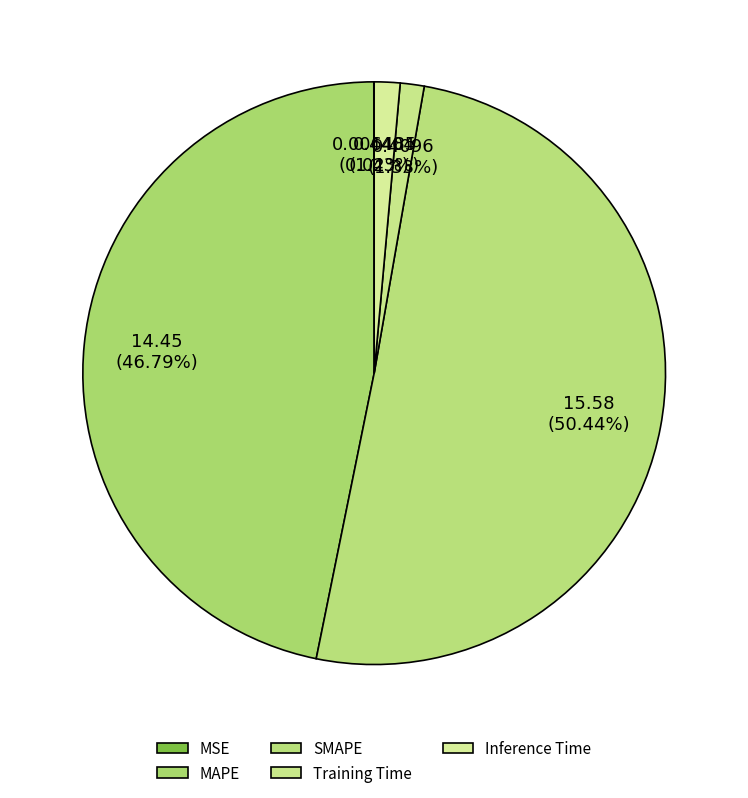

How many segments does this pie chart have?

5